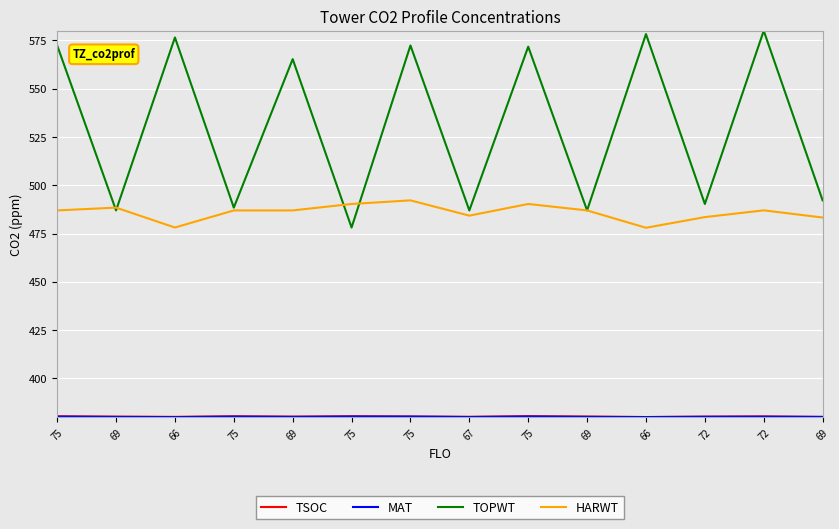

Is this an area chart (filled region under the line)?

No